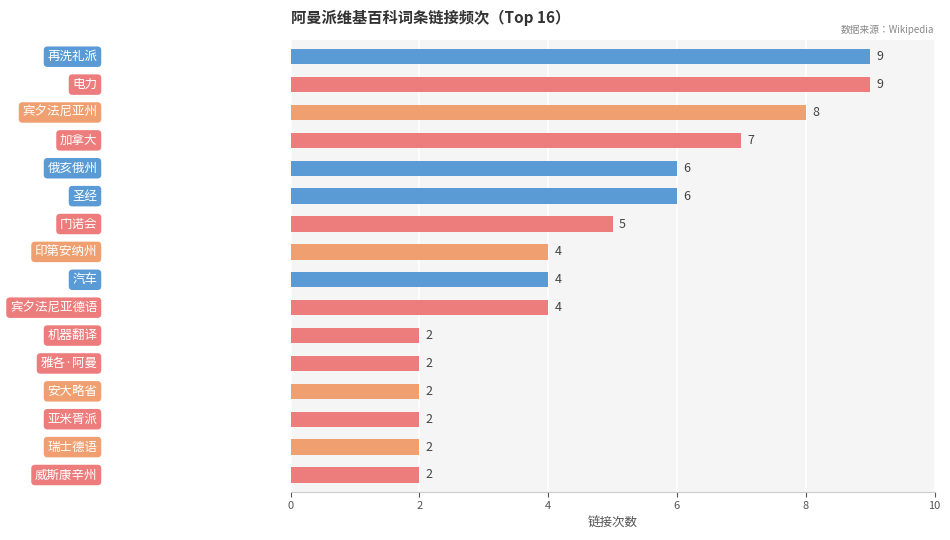

Reading bottom to top, transcribe all the data shown in this chart.

2	2	2	2	2	2	4	4	4	5	6	6	7	8	9	9